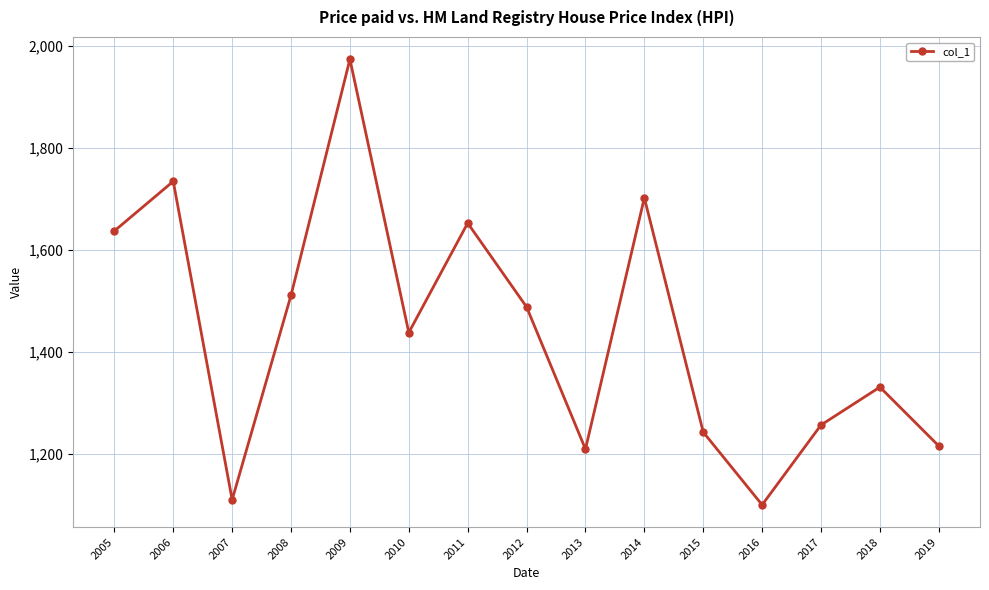

Does the chart have visible grid lines?

Yes